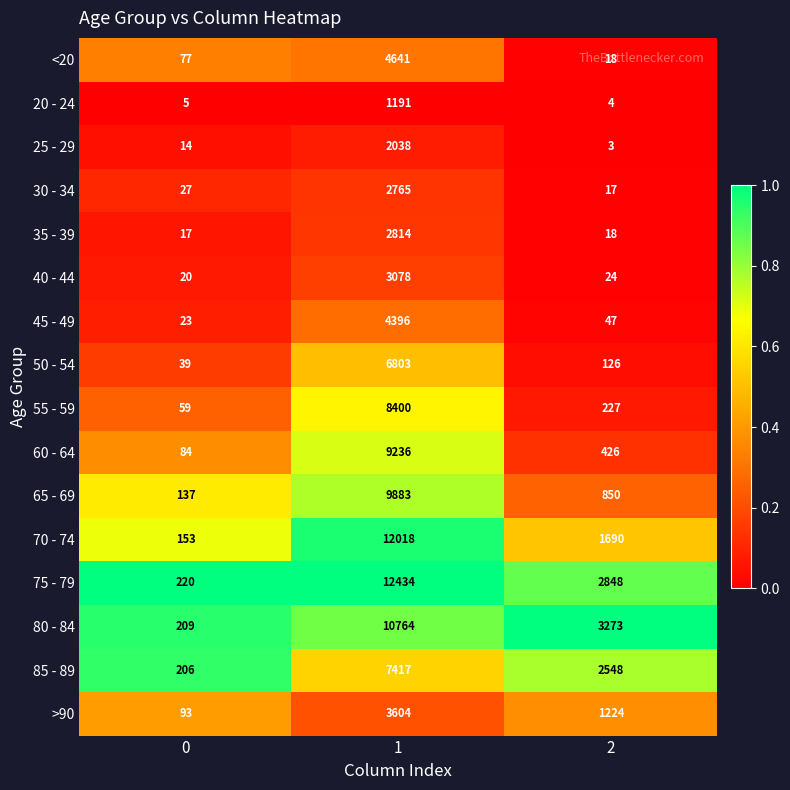

Rank the series by their maximum value, from highest to lowest.

75 - 79, 70 - 74, 80 - 84, 65 - 69, 60 - 64, 55 - 59, 85 - 89, 50 - 54, <20, 45 - 49, >90, 40 - 44, 35 - 39, 30 - 34, 25 - 29, 20 - 24